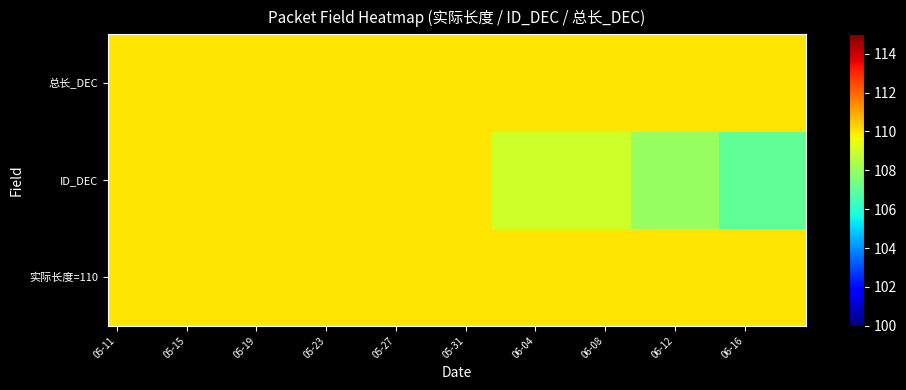

What is the minimum value shown in the chart?

107